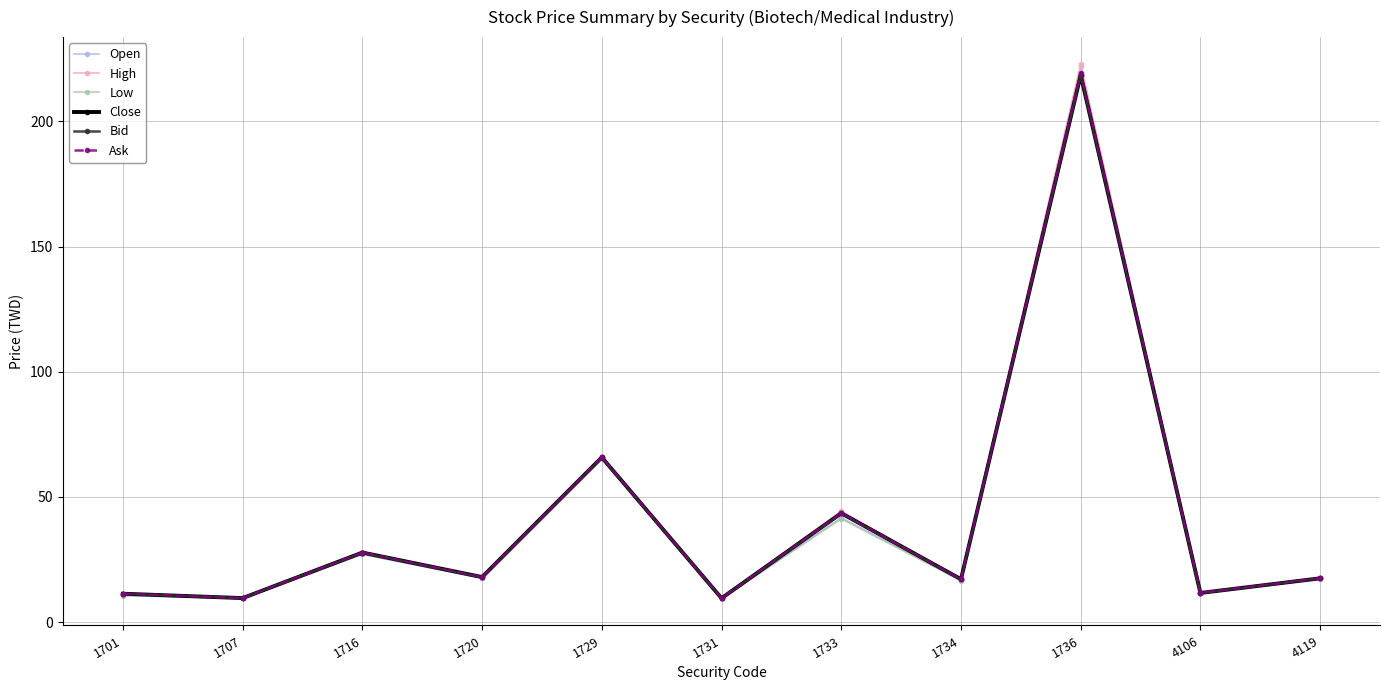

What is the sum of all High values?

456.5